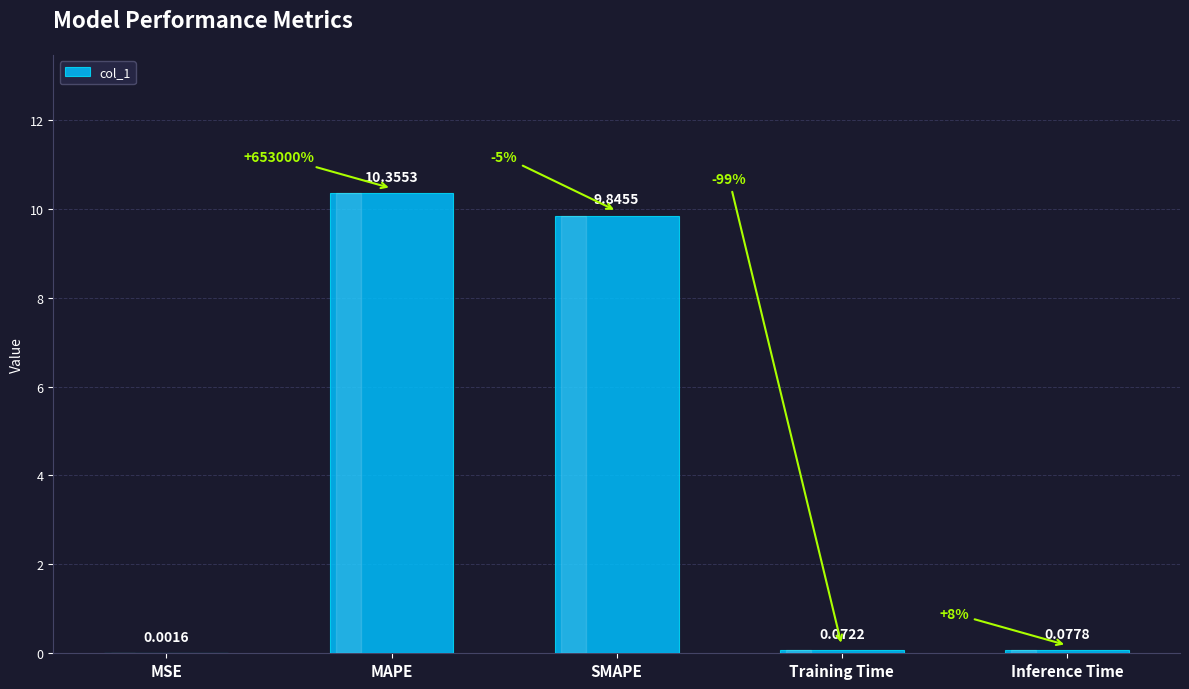

Is it true that the value at MAPE is 10.4?

True